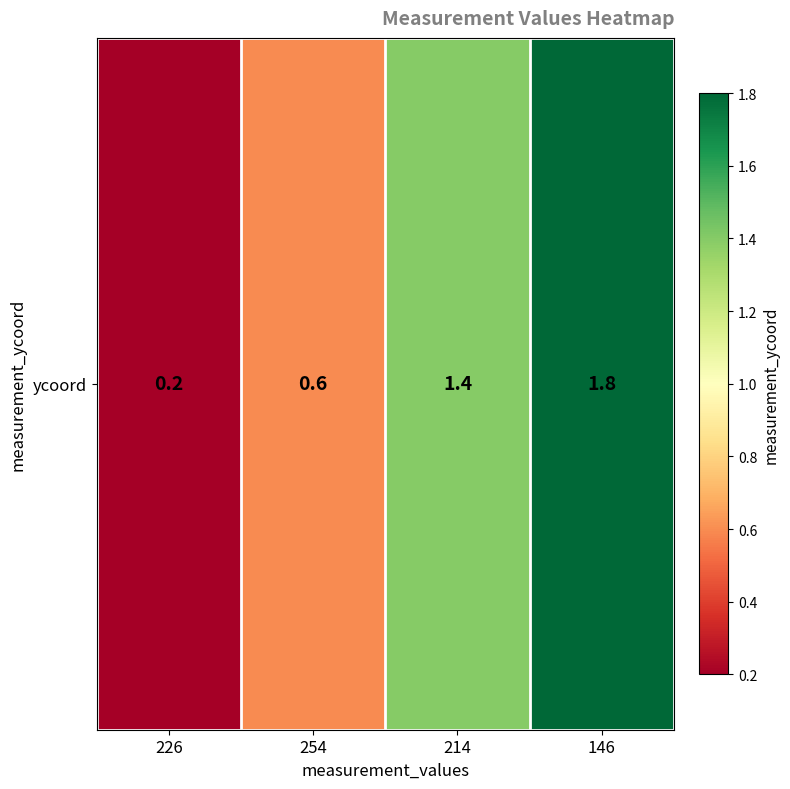

Rank the categories by value from lowest to highest.

226, 254, 214, 146